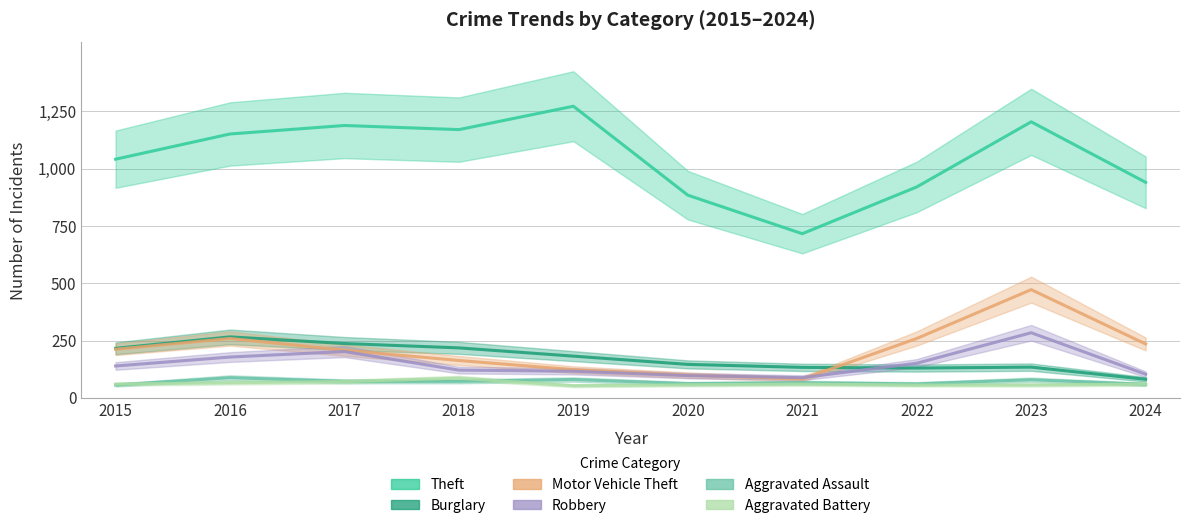

Reading left to right, what are all the values shown in this chart?

Theft: 1041	1151	1188	1170	1272	884	716	920	1204	940
Burglary: 216	266	237	218	182	146	133	130	134	81
Motor Vehicle Theft: 212	259	208	163	123	99	82	259	472	235
Robbery: 139	178	202	121	116	97	88	151	284	103
Aggravated Assault: 56	88	72	72	80	62	66	61	79	59
Aggravated Battery: 60	66	71	86	53	57	60	56	56	60